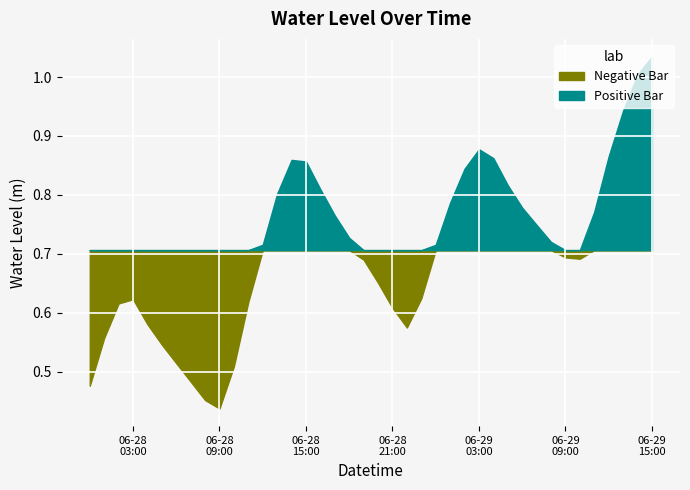

What is the label of the 32nd point from the left?

2024-06-29 07:00:00